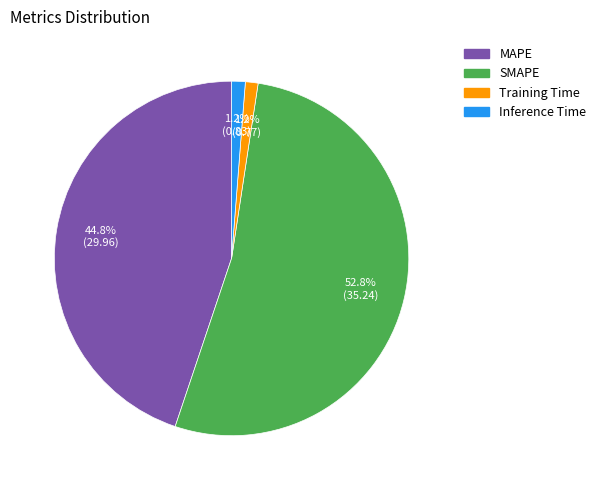

What portion of the pie excludes MAPE?

55.2%